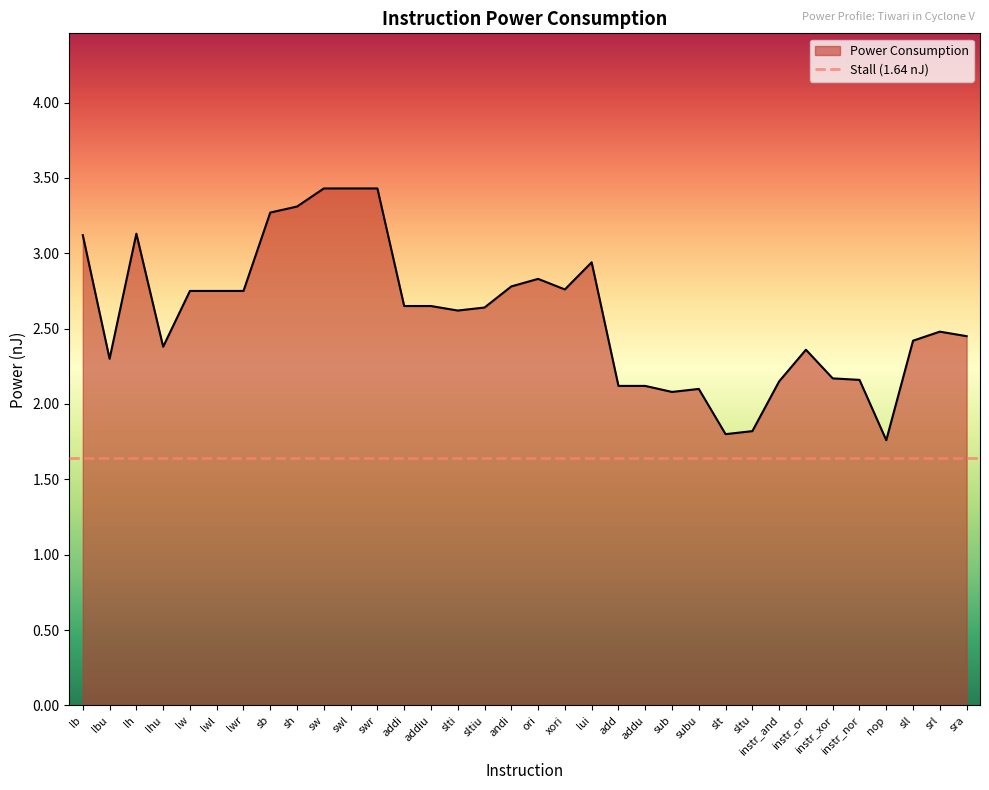

What is the ratio of the value at swl to the value at lh?

1.1